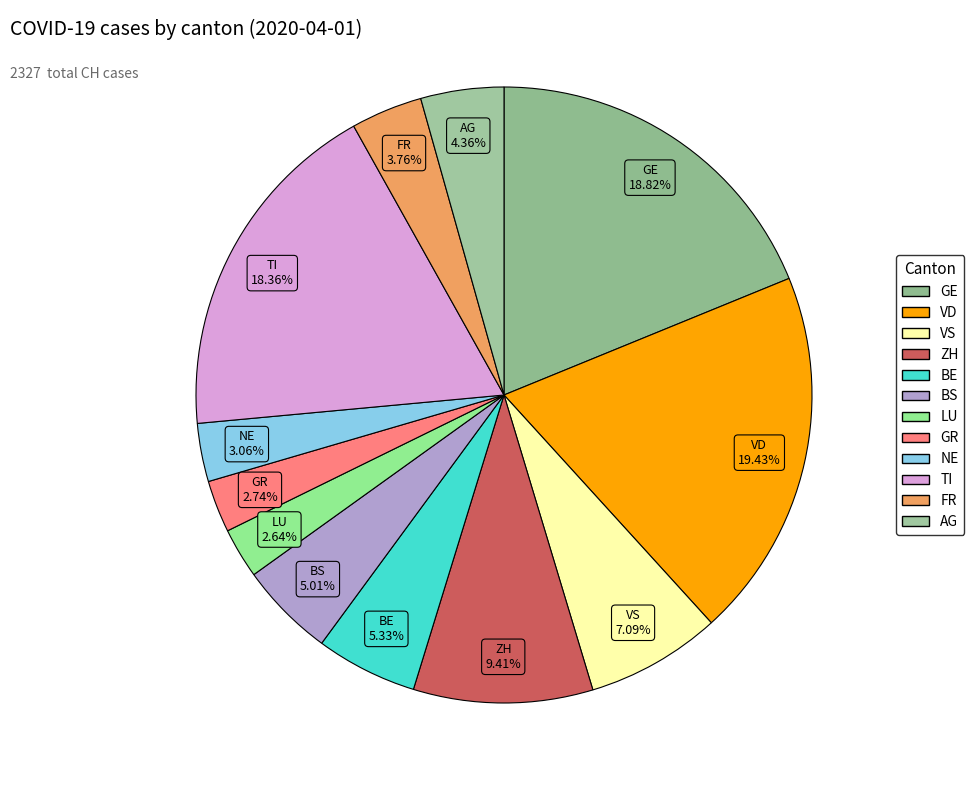

How much of the chart is everything except GE?

81.2%